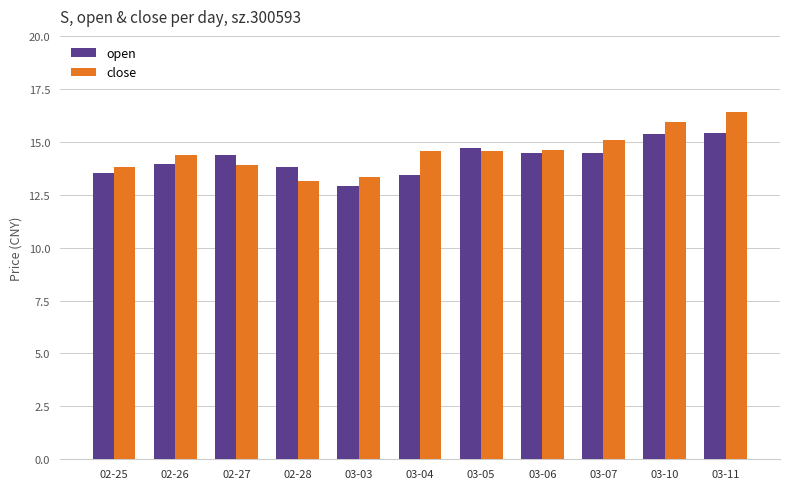

What is the label of the 2nd bar from the right?

03-10